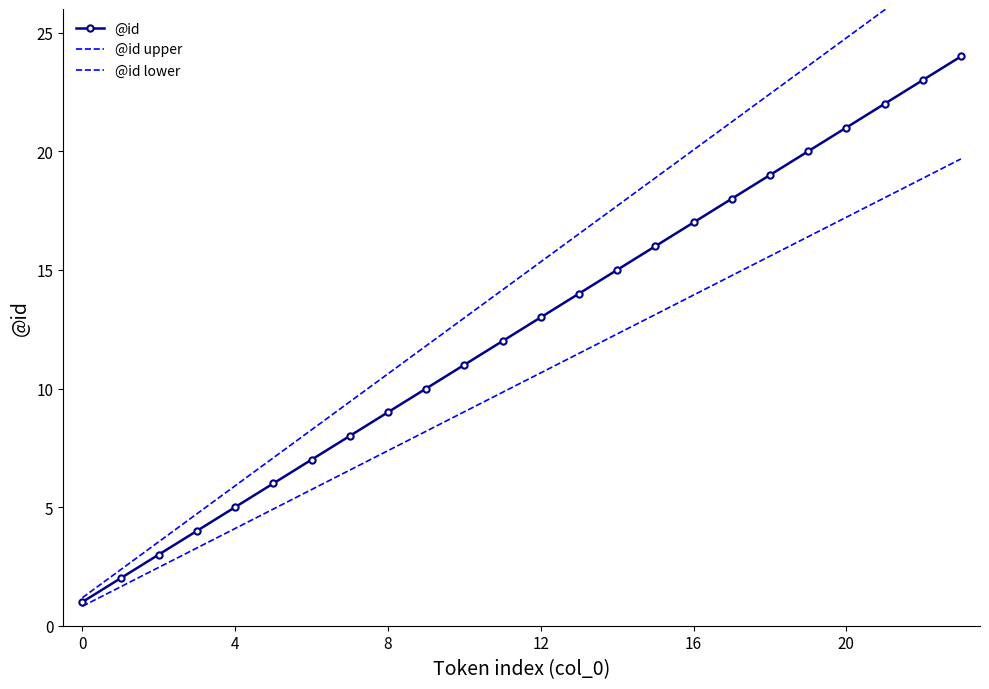

At 22, list the series in order from largest to smallest.

@id upper, @id, @id lower